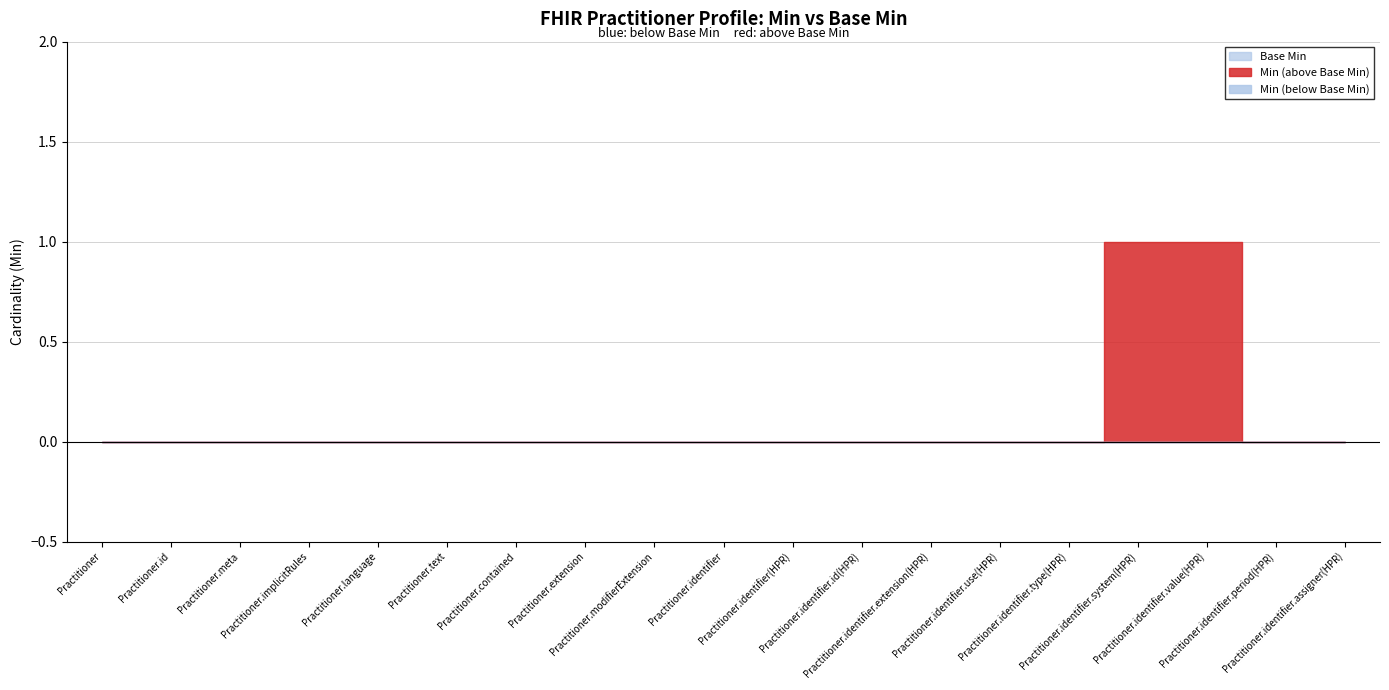

Rank the series by their average value, from highest to lowest.

Min, Base Min